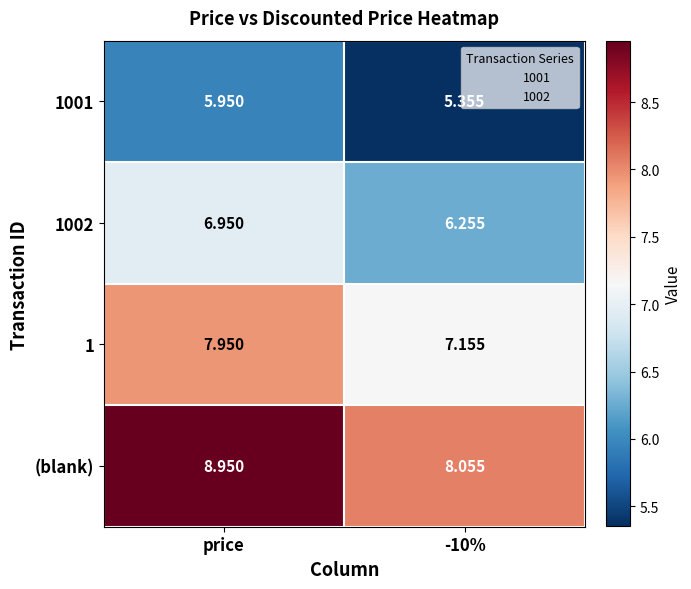

Which category has the highest value in the 1 series?

price